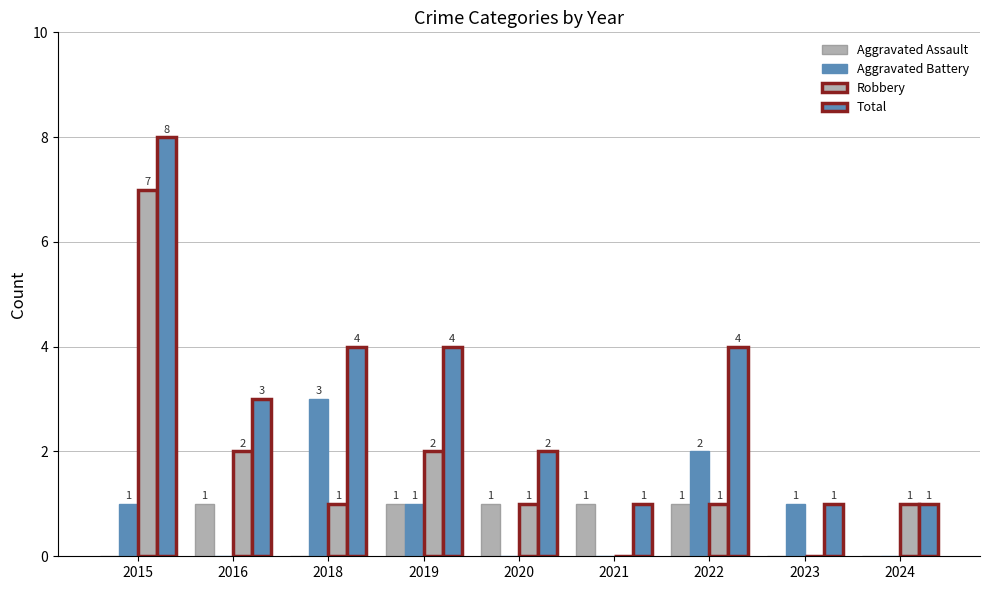

Are the bars grouped side by side (vs. stacked)?

Yes